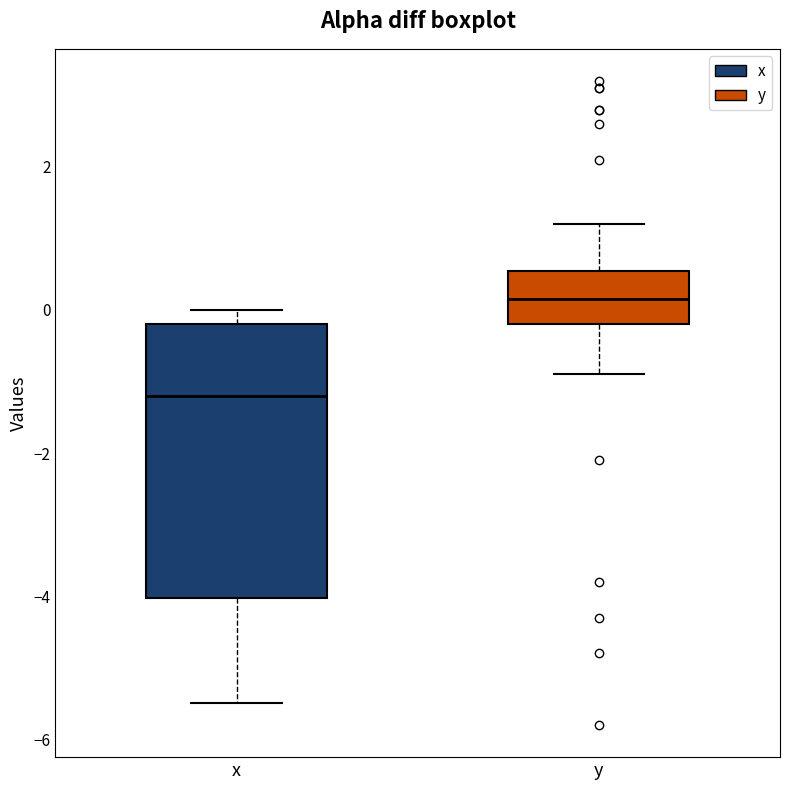

Reading left to right, read every box against the y-axis: the position of its median line, the range the box covers, and the ends of its whiskers. The values are not printed on the chart, so give them approximately, as read against the axis.

x: median -1.2, box -4.0 to -0.2, whiskers -5.4 to 0.0
y: median 0.2, box -0.2 to 0.6, whiskers -0.8 to 1.2